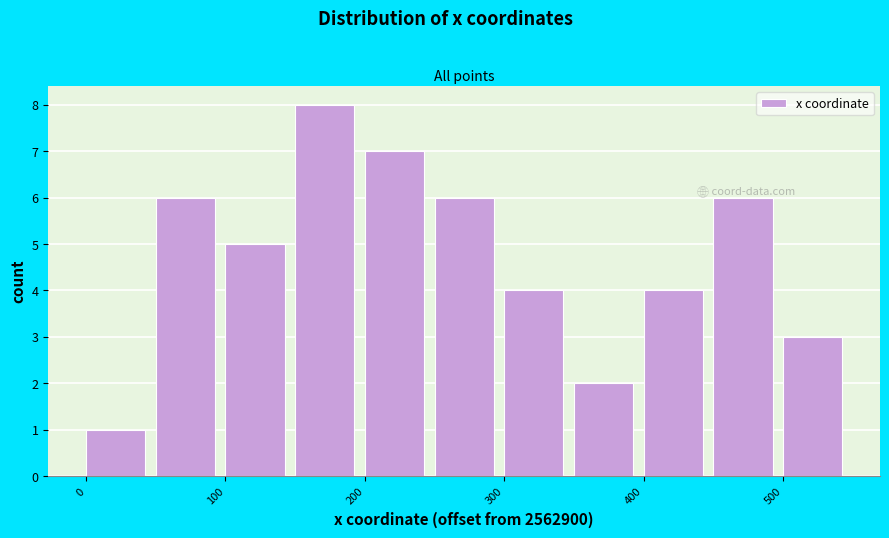

How tall is the bar that spans 250 to 300 on the x-axis? The values are not printed on the chart, so give them approximately, as read against the axis.

6